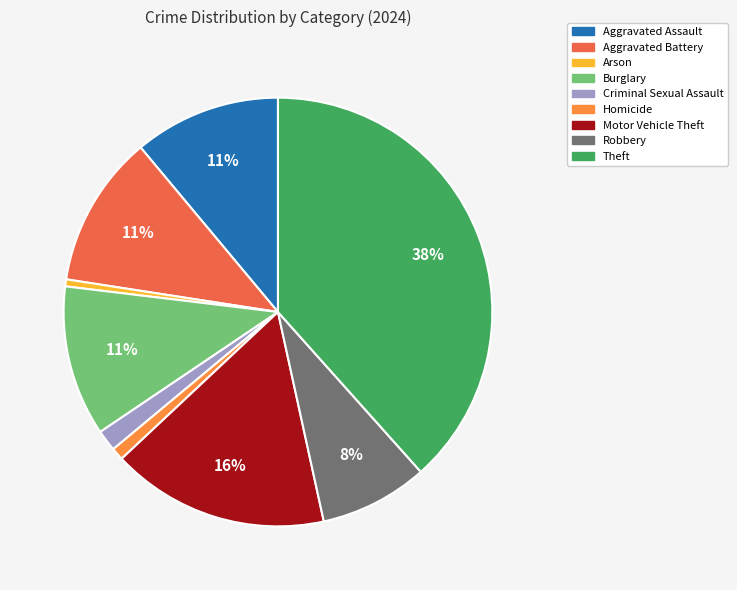

Combined, do Arson and Robbery account for over 50%?

No